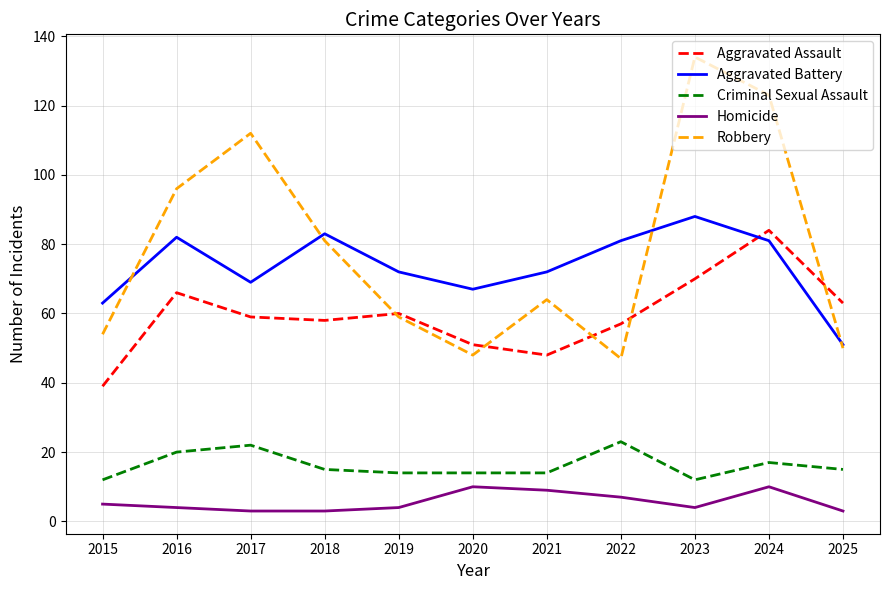

What value does the Aggravated Assault series have at 2016?

66